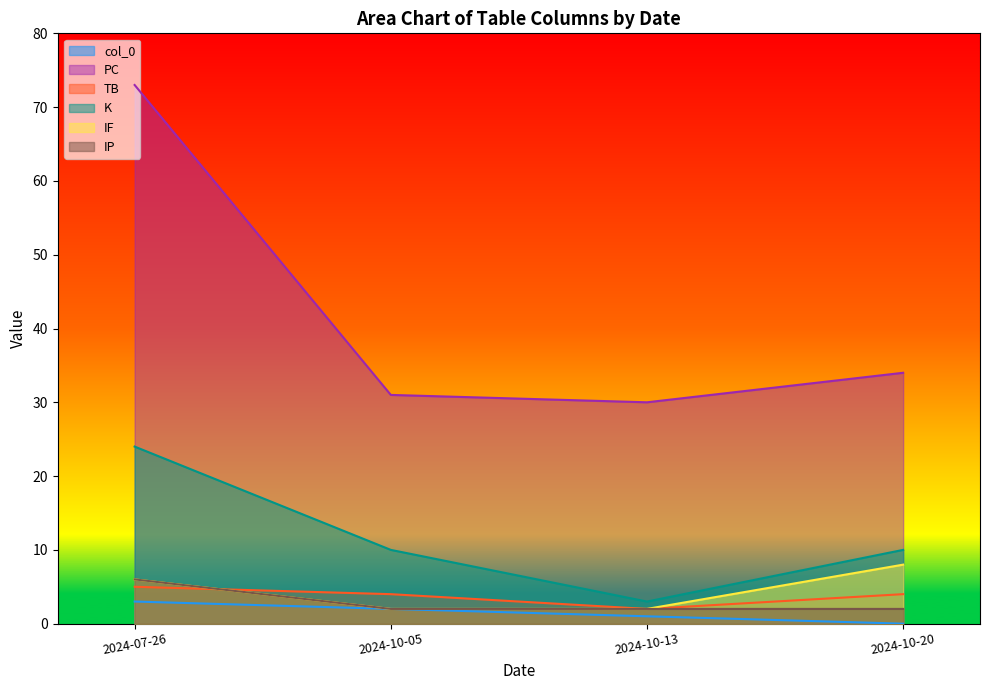

True or false: IP has more than 0 interior local peaks.

False